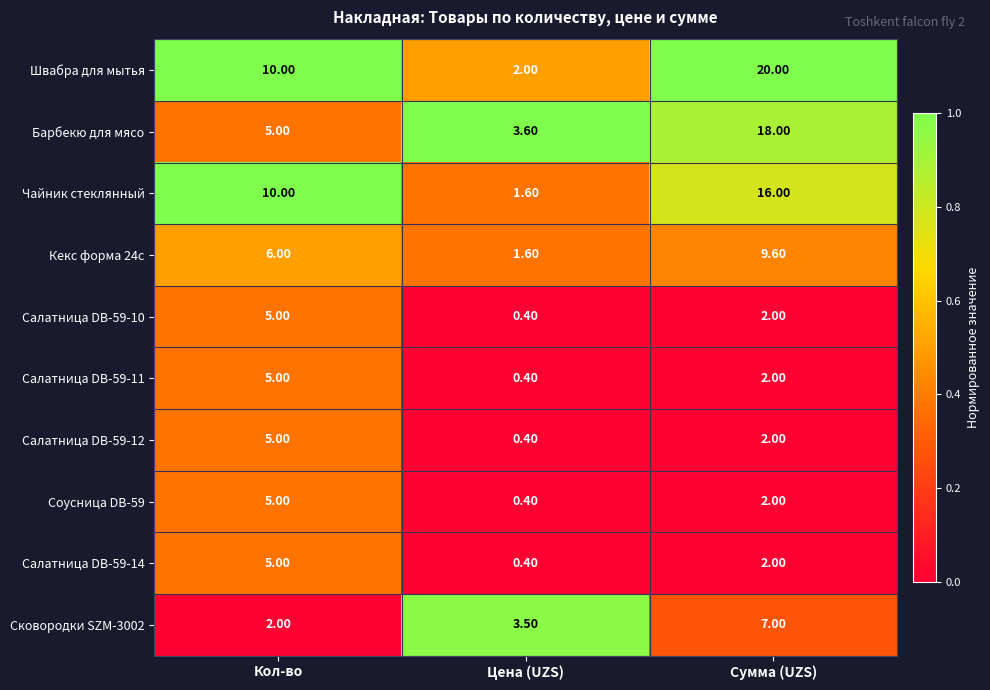

Which category has the highest value across all series?

Сумма (UZS)